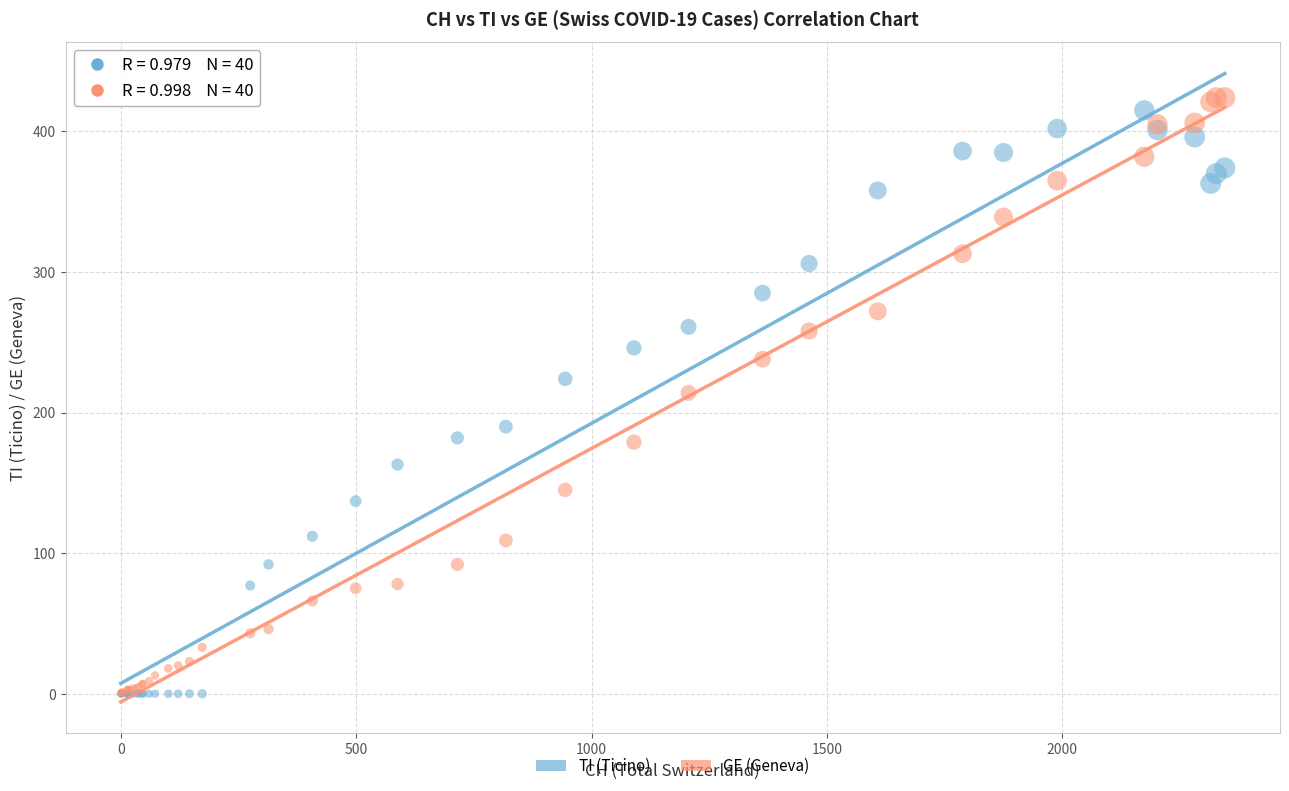

In the TI (Ticino) series, what Y value is closest to 207?

190